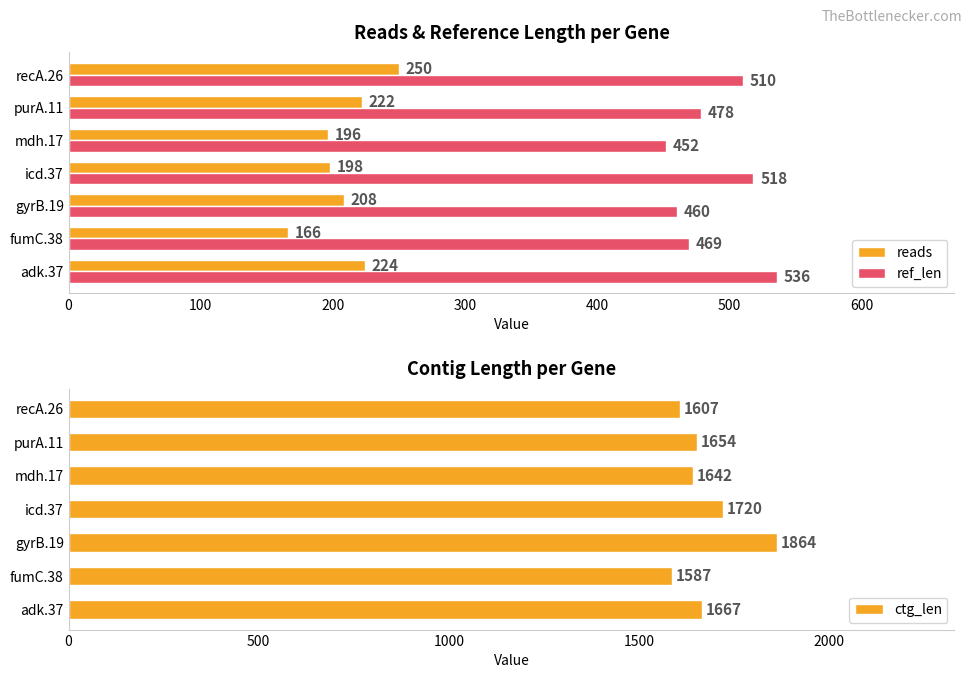

What value does the ref_len series have at gyrB.19?

460